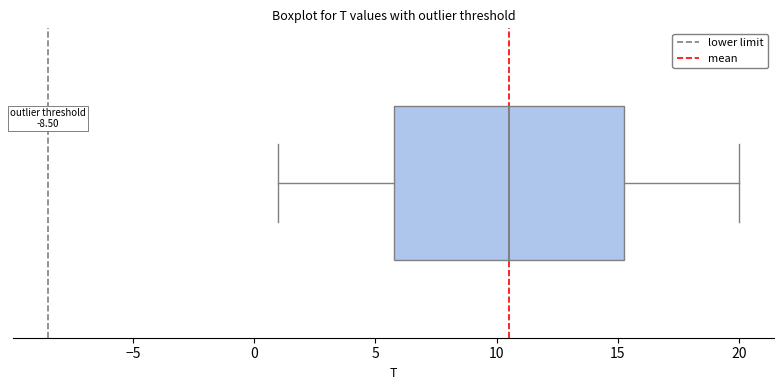

Transcribe this box plot: give where the median line is, the range the box spans, and where the two whiskers end, as read against the x-axis. The values are not printed on the chart, so give them approximately, as read against the axis.

median 10.5, box 6.0 to 15.5, whiskers 1.0 to 20.0